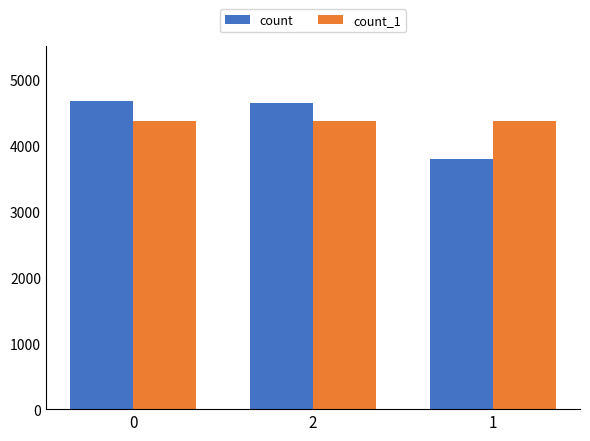

What is the label of the 3rd bar from the left?

1